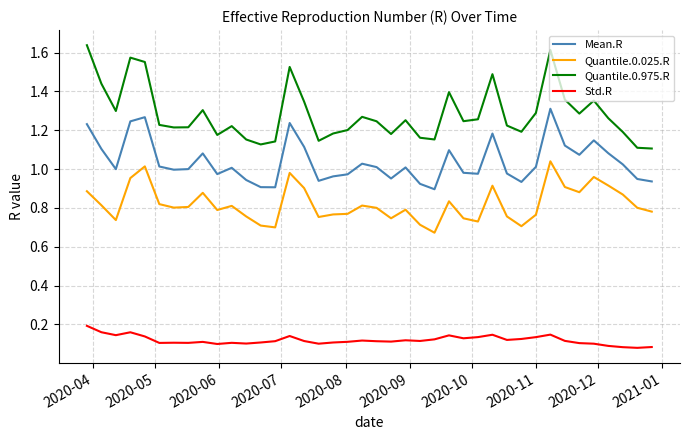

True or false: Std.R and Quantile.0.975.R intersect in this chart.

False